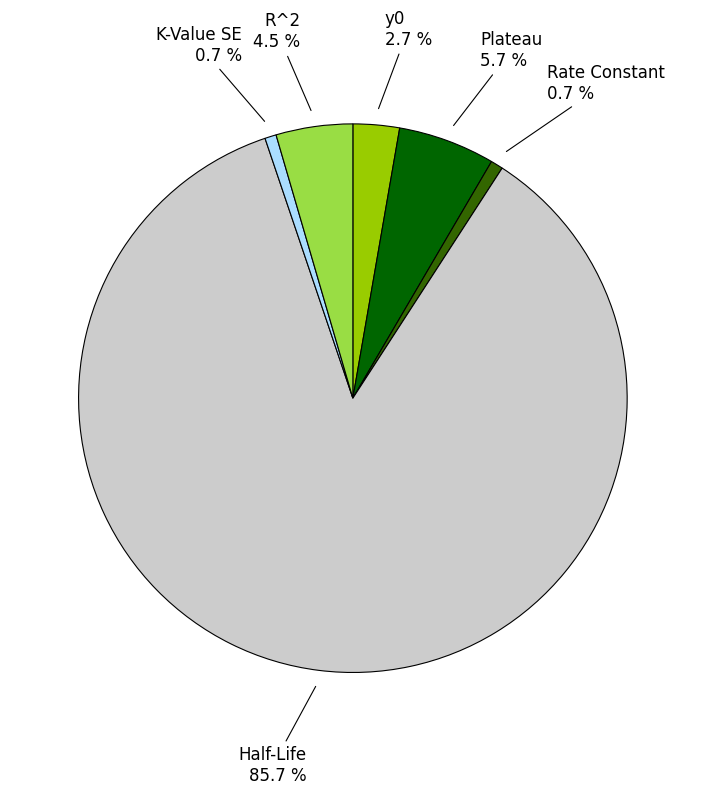

What is the largest slice in the pie chart?

Half-Life